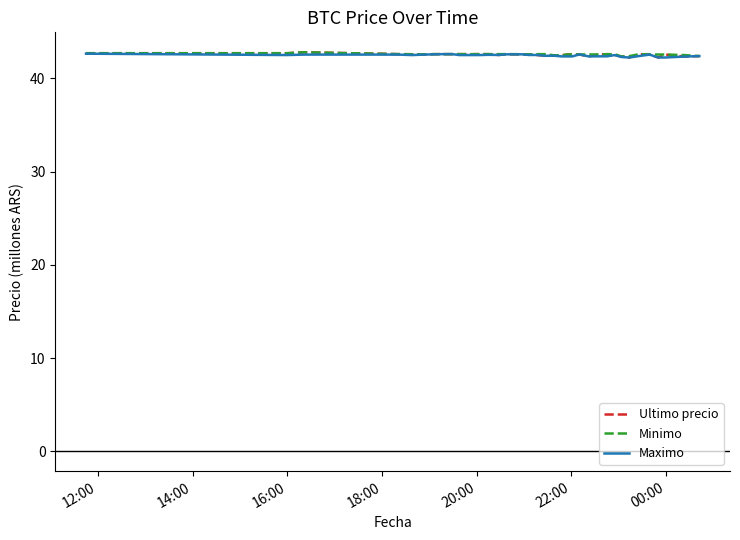

Which series has the largest range (max minus min)?

Ultimo precio